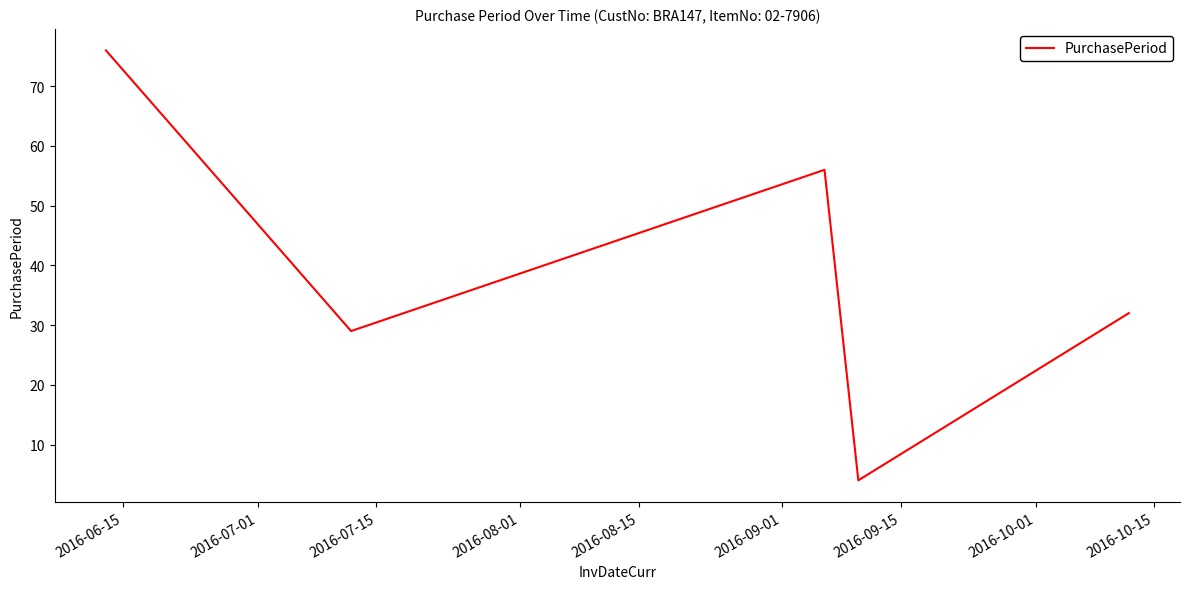

True or false: there are more than 1 points higher than both neighbors.

False